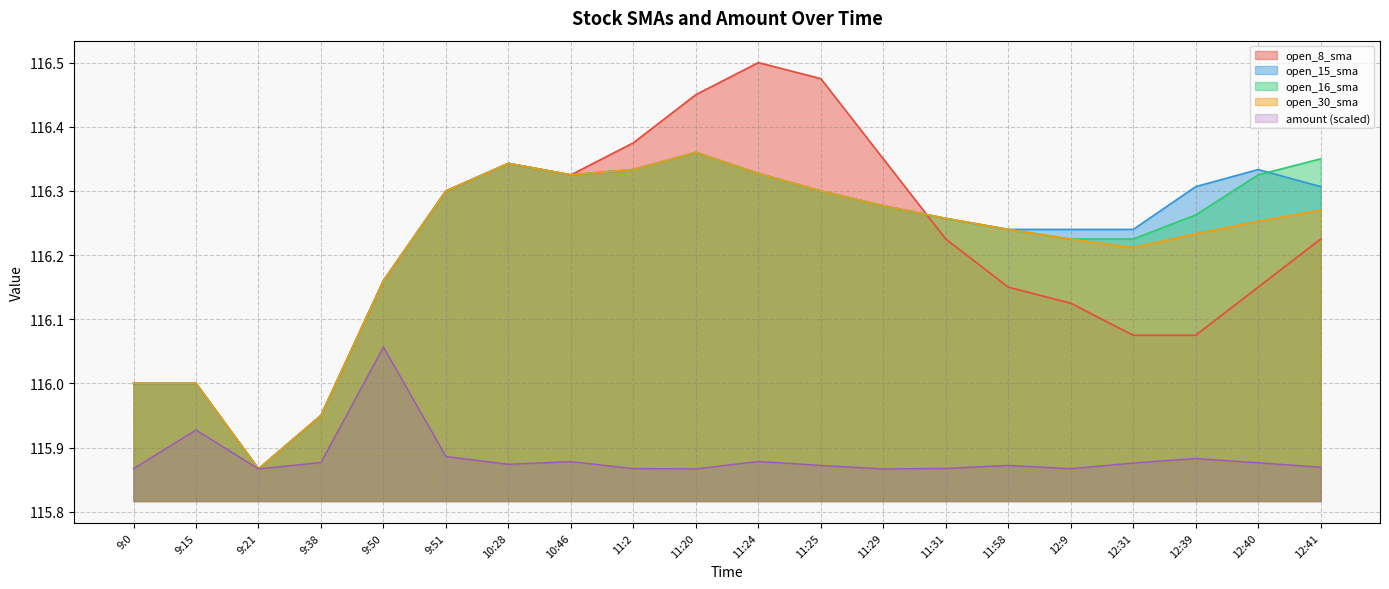

Count the number of categories in the chart.

20